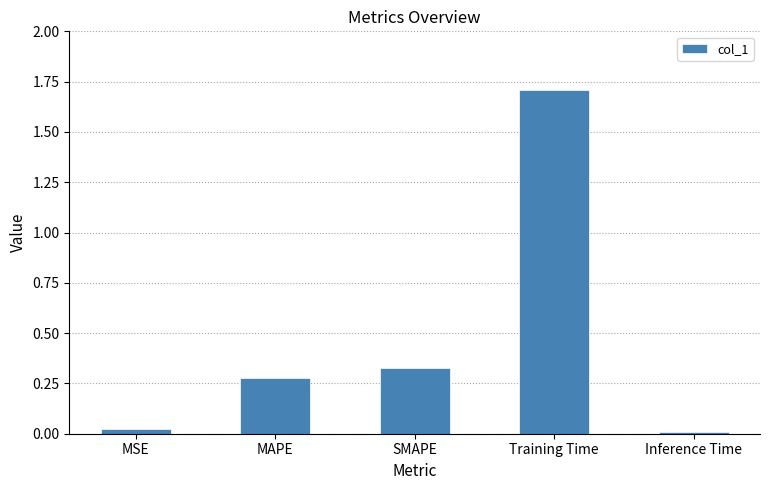

What is the greatest value displayed?

1.7